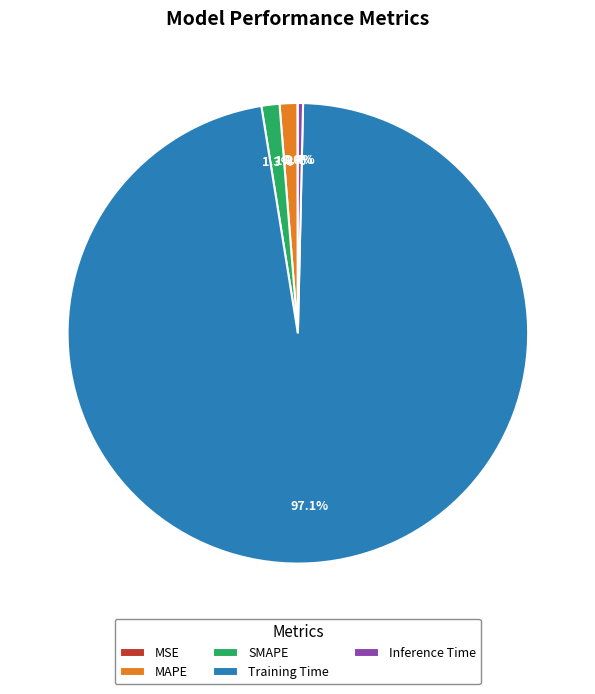

What is the majority slice?

Training Time